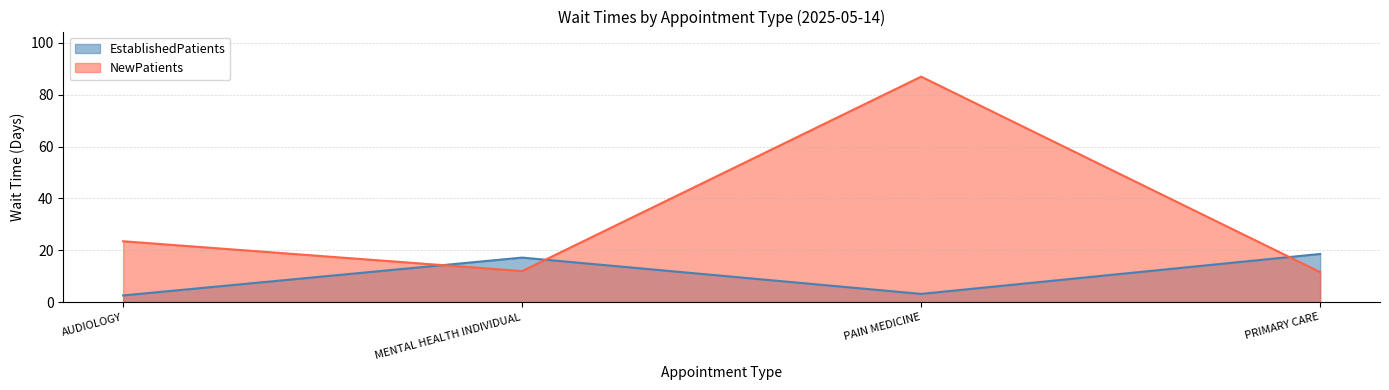

Rank the series by their maximum value, from highest to lowest.

NewPatients, EstablishedPatients